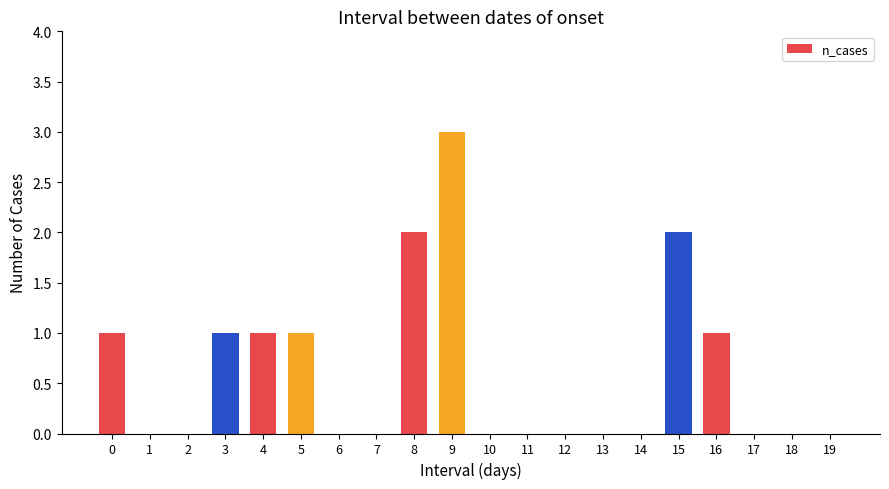

Which has a higher value, 15 or 4?

15